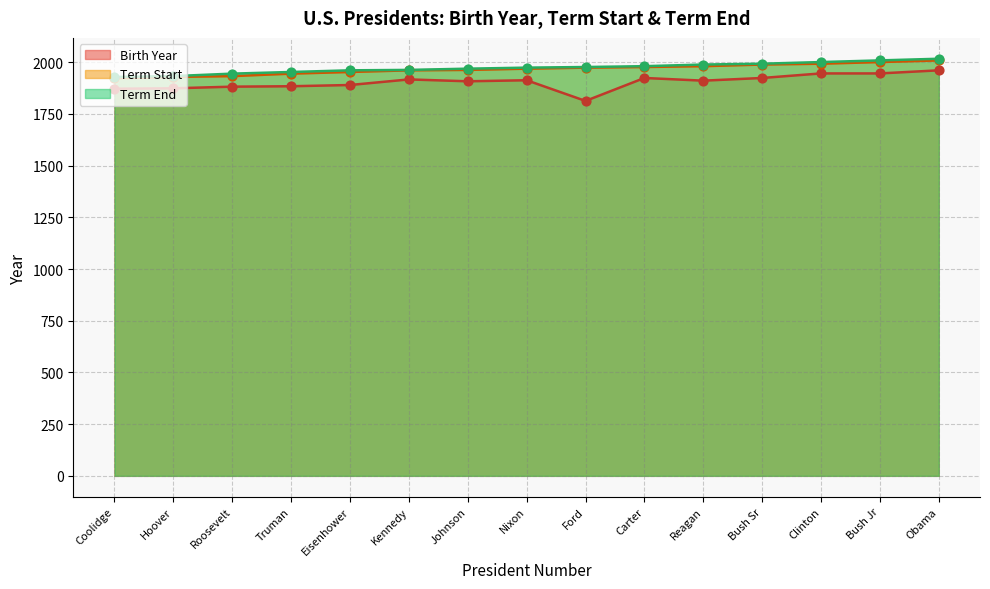

What is the spread (max minus min) of values at Carter?

57